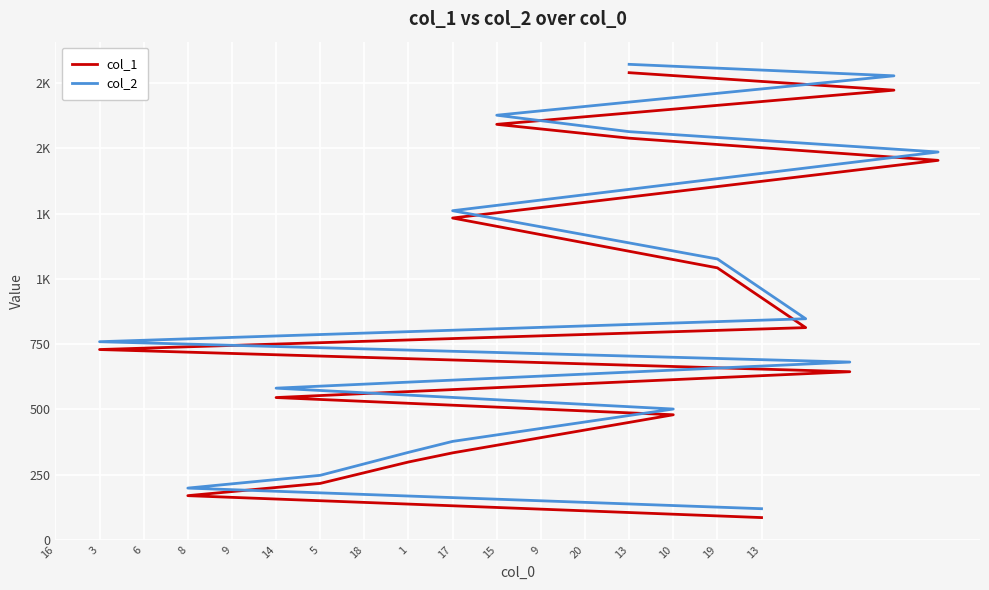

What is the value of the col_2 point at the 17th from the left?

1564